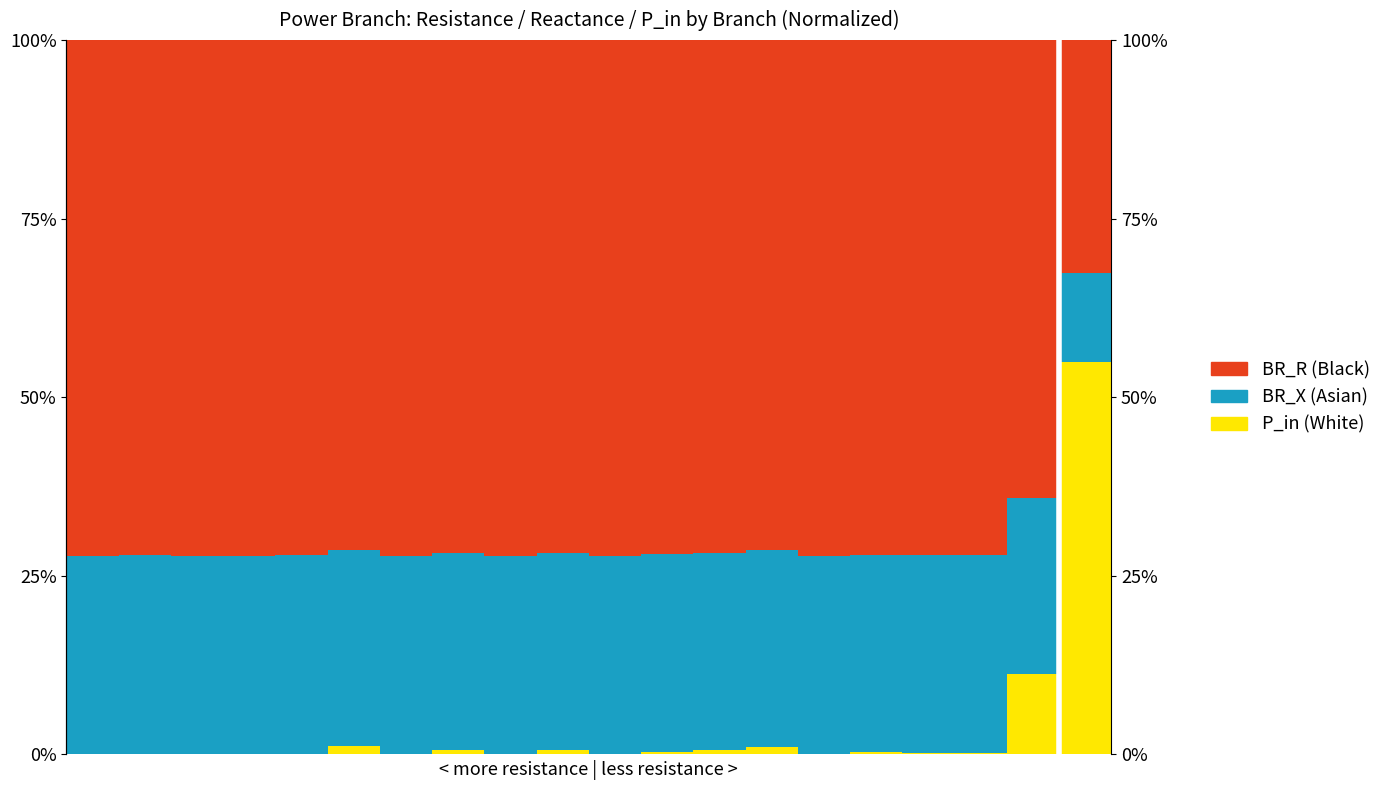

At which category does the chart reach its minimum across all series?

6